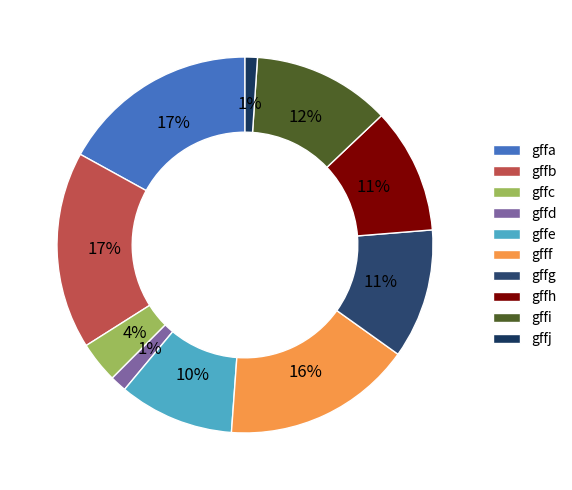

How many segments does this pie chart have?

10